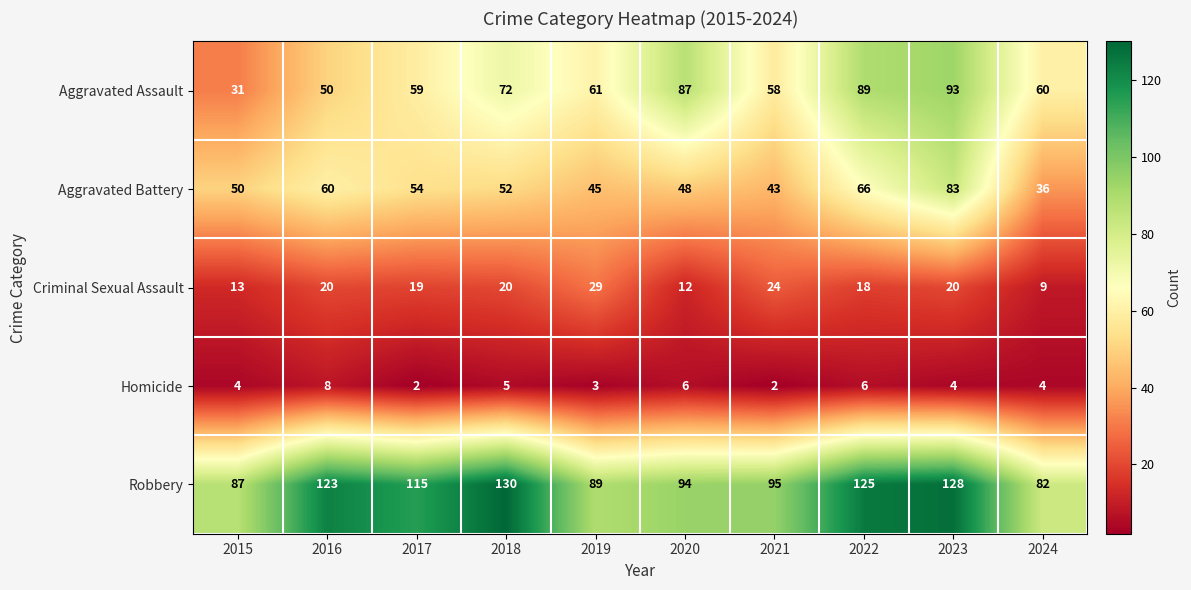

Rank the series at 2022 from lowest to highest value.

Homicide, Criminal Sexual Assault, Aggravated Battery, Aggravated Assault, Robbery